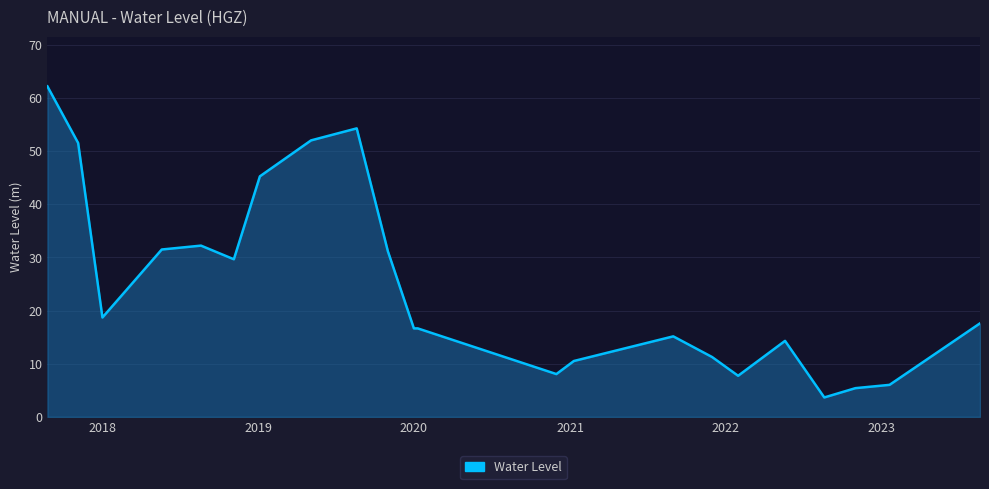

What is the maximum value shown in the chart?

62.2